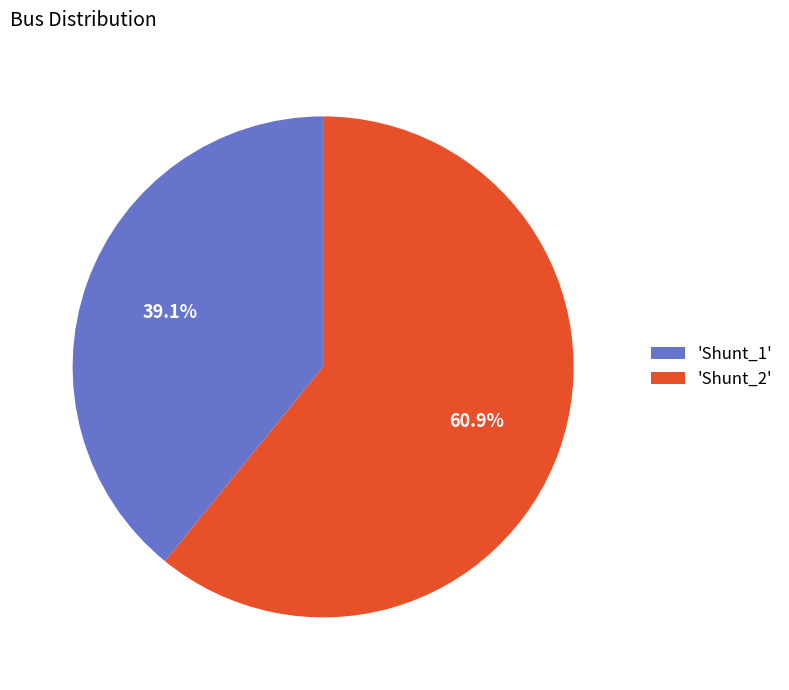

Which slice represents more than half of the pie?

'Shunt_2'